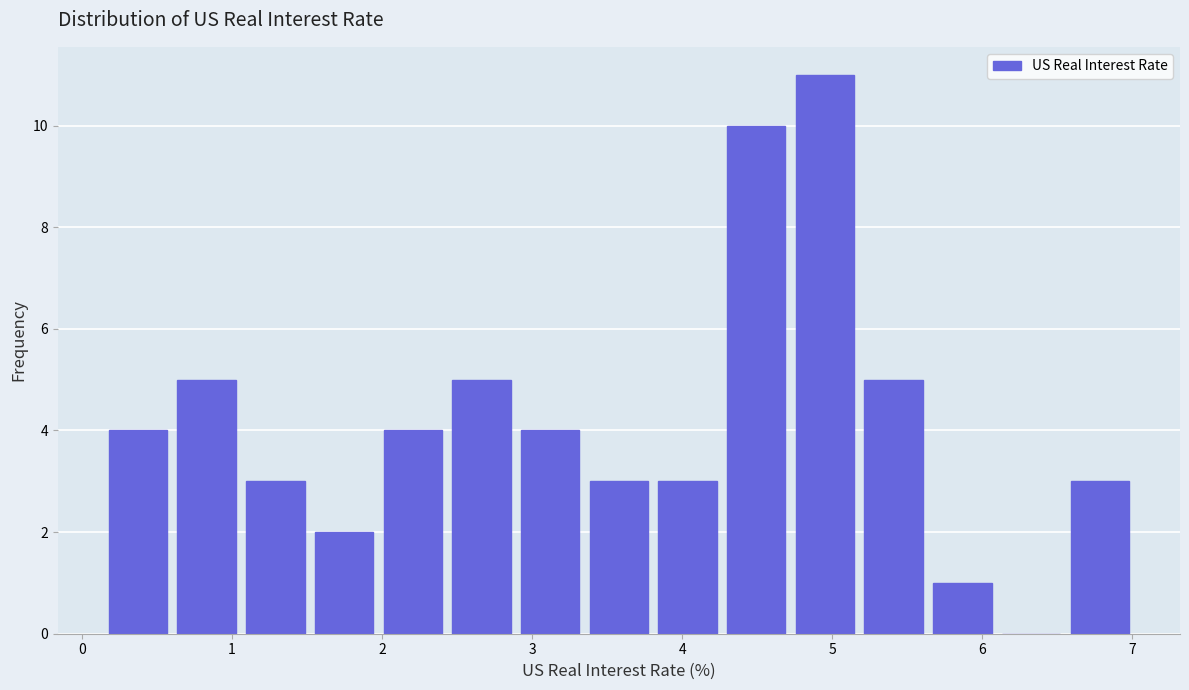

Reading left to right, transcribe this chart: for each bar, give the range it covers on the x-axis and its height. Neither the bar edges nor the heights are printed on the chart, so give them approximately, as read against the axes.

0.1 to 0.6: 4
0.6 to 1.1: 5
1.1 to 1.5: 3
1.5 to 2.0: 2
2.0 to 2.4: 4
2.4 to 2.9: 5
2.9 to 3.3: 4
3.3 to 3.8: 3
3.8 to 4.3: 3
4.3 to 4.7: 10
4.7 to 5.2: 11
5.2 to 5.6: 5
5.6 to 6.1: 1
6.1 to 6.6: 0
6.6 to 7.0: 3